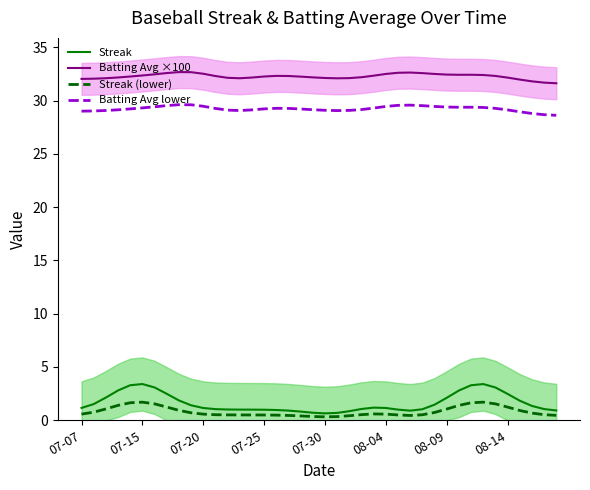

The Batting Avg ×100 series shows 21.2 at 07-30. True or false?

False